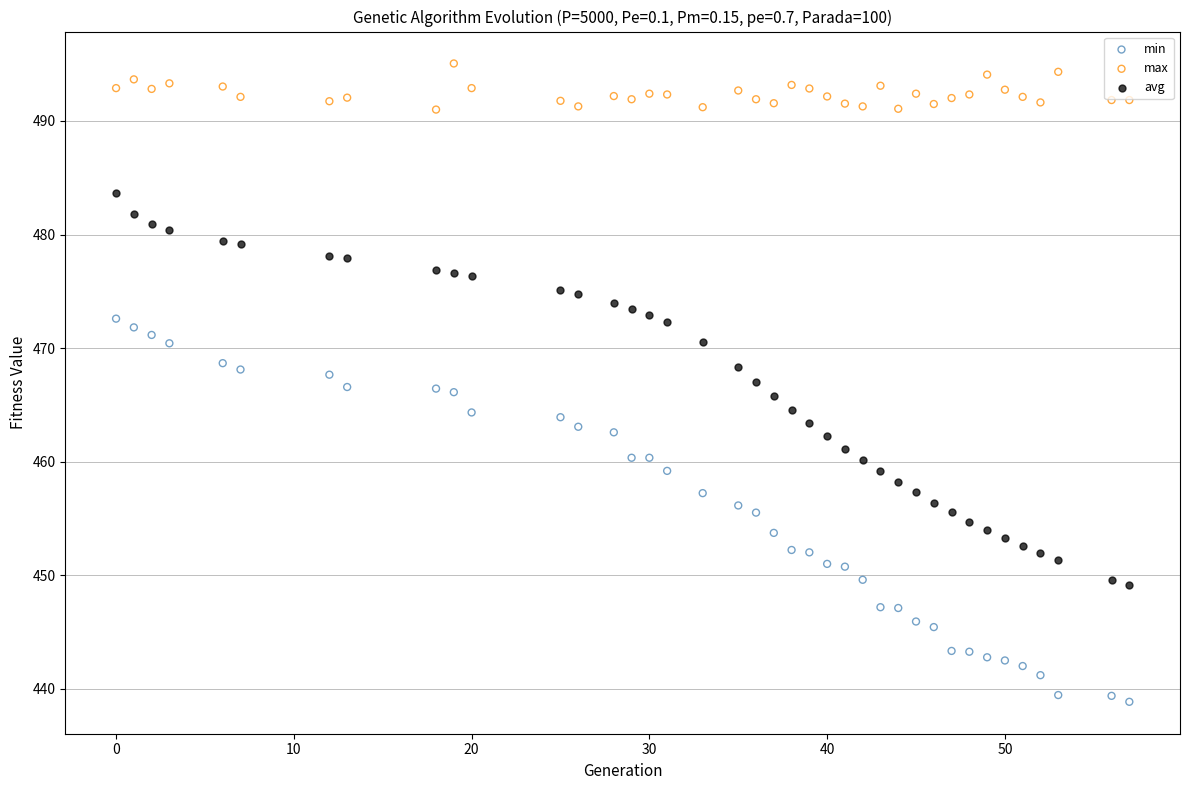

Across all data points, what is the range of X values (max minus min)?

57.0